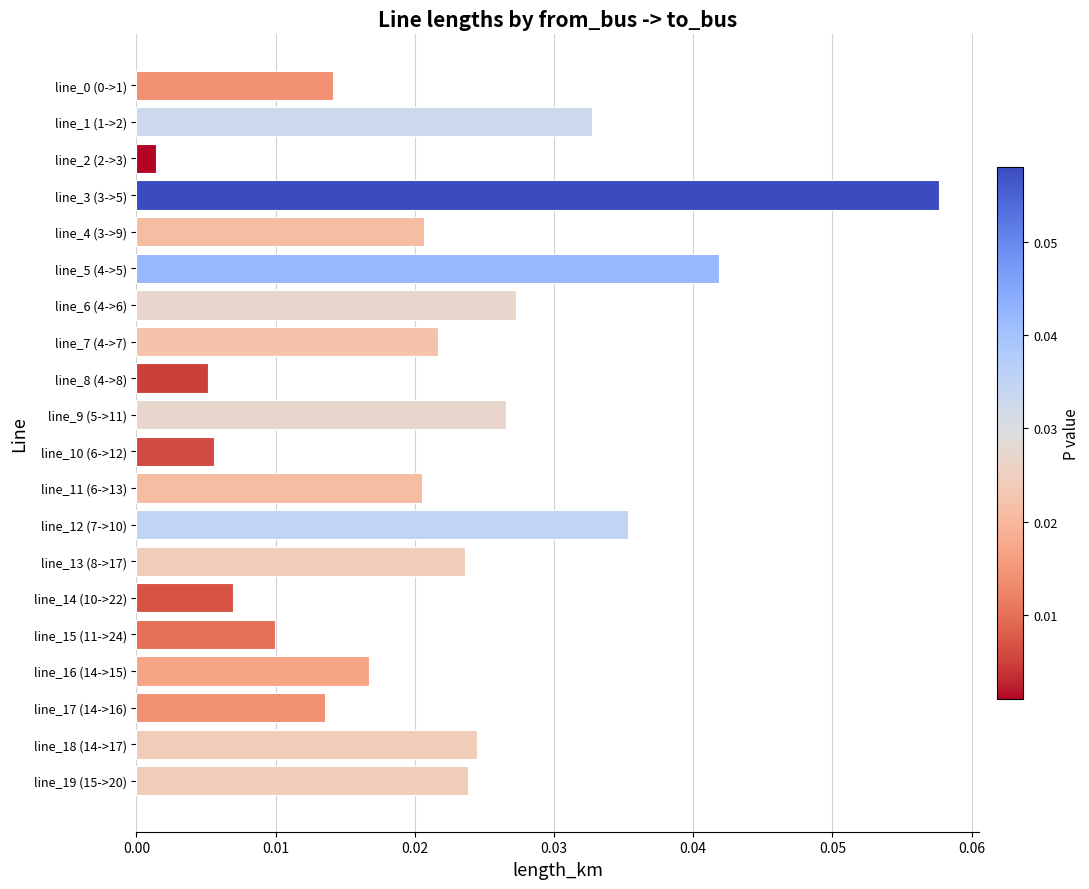

At which category does the chart reach its peak across all series?

line_3 (3->5)